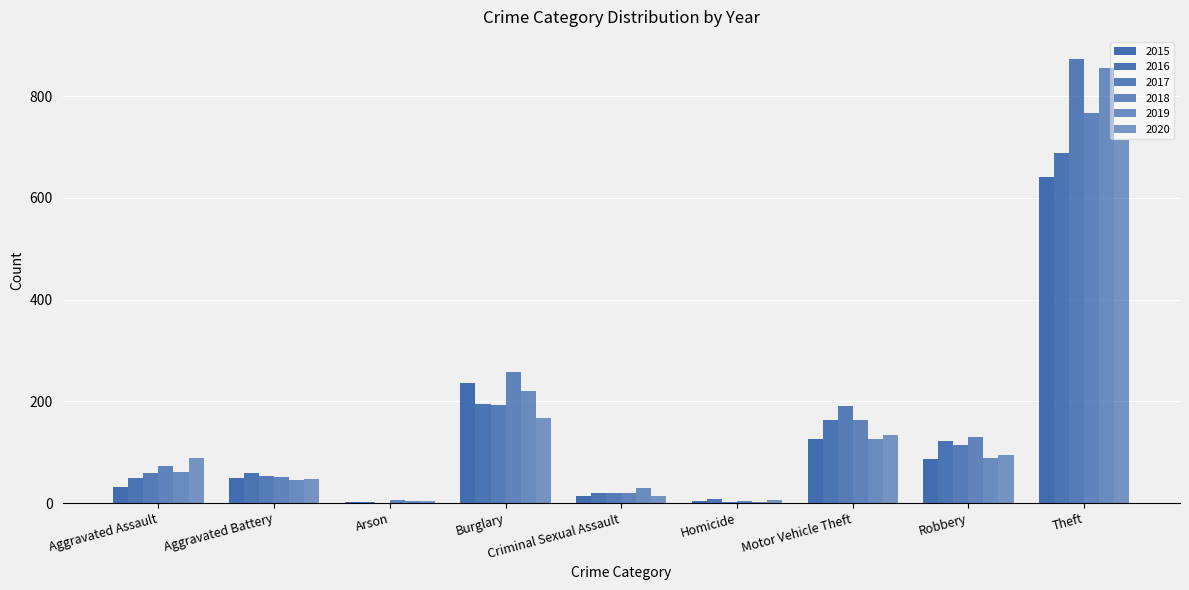

How many series are shown in this chart?

6